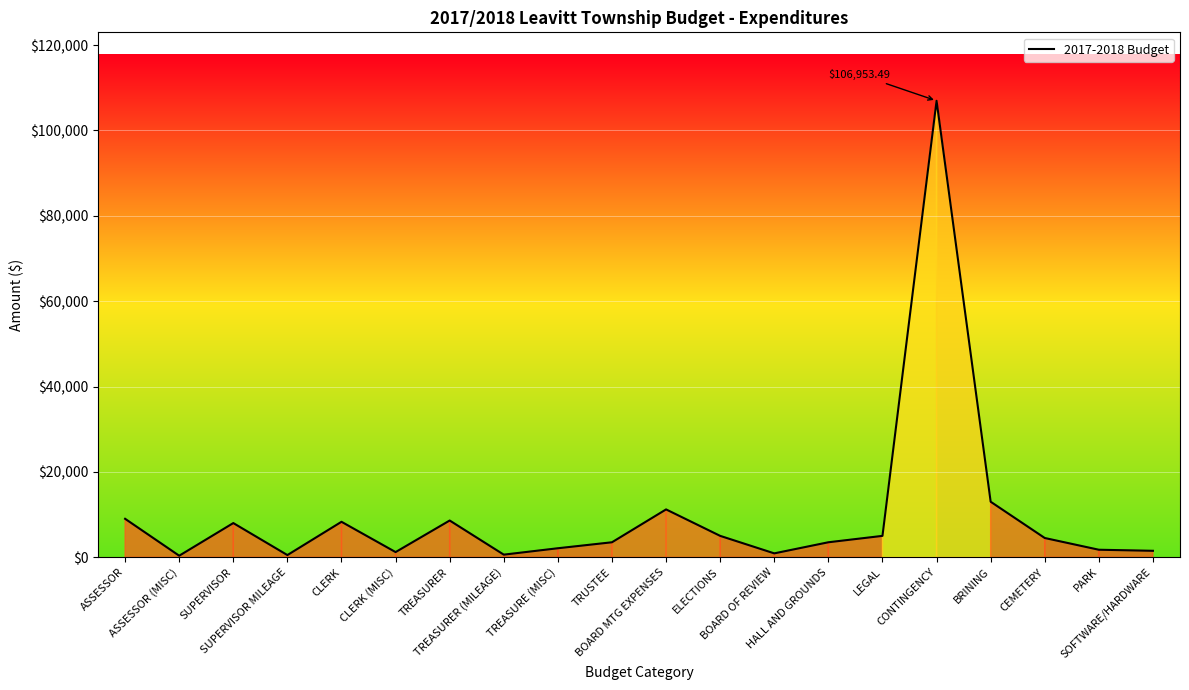

What is the difference between the maximum and minimum values?

106603.5